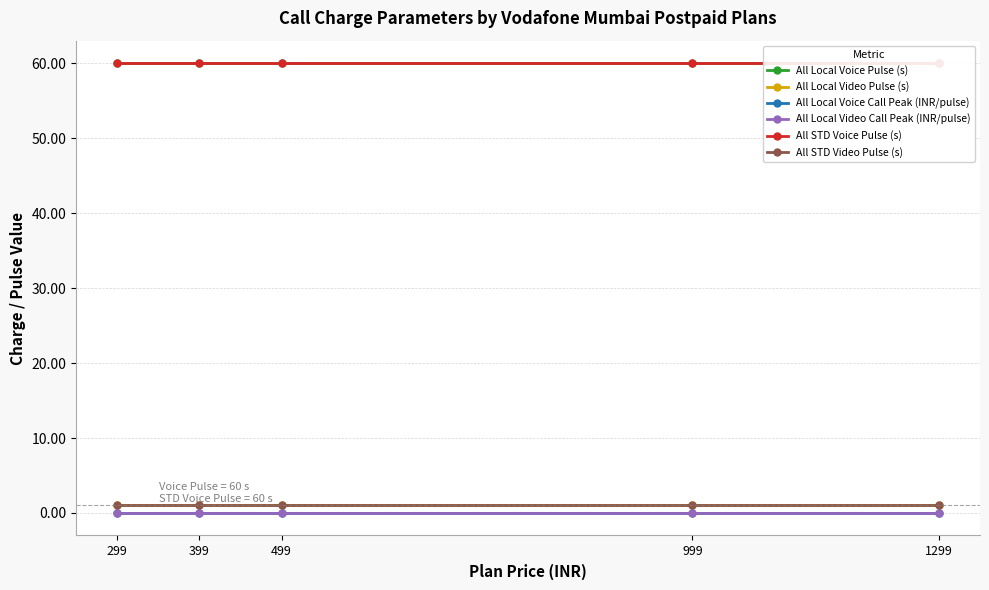

Reading right to left, extract all data points from this chart.

All Local Voice Pulse (s): 1299=60.0	999=60.0	499=60.0	399=60.0	299=60.0
All Local Video Pulse (s): 1299=1.0	999=1.0	499=1.0	399=1.0	299=1.0
All Local Voice Call Peak (INR/pulse): 1299=0.0	999=0.0	499=0.0	399=0.0	299=0.0
All Local Video Call Peak (INR/pulse): 1299=0.0	999=0.0	499=0.0	399=0.0	299=0.0
All STD Voice Pulse (s): 1299=60.0	999=60.0	499=60.0	399=60.0	299=60.0
All STD Video Pulse (s): 1299=1.0	999=1.0	499=1.0	399=1.0	299=1.0